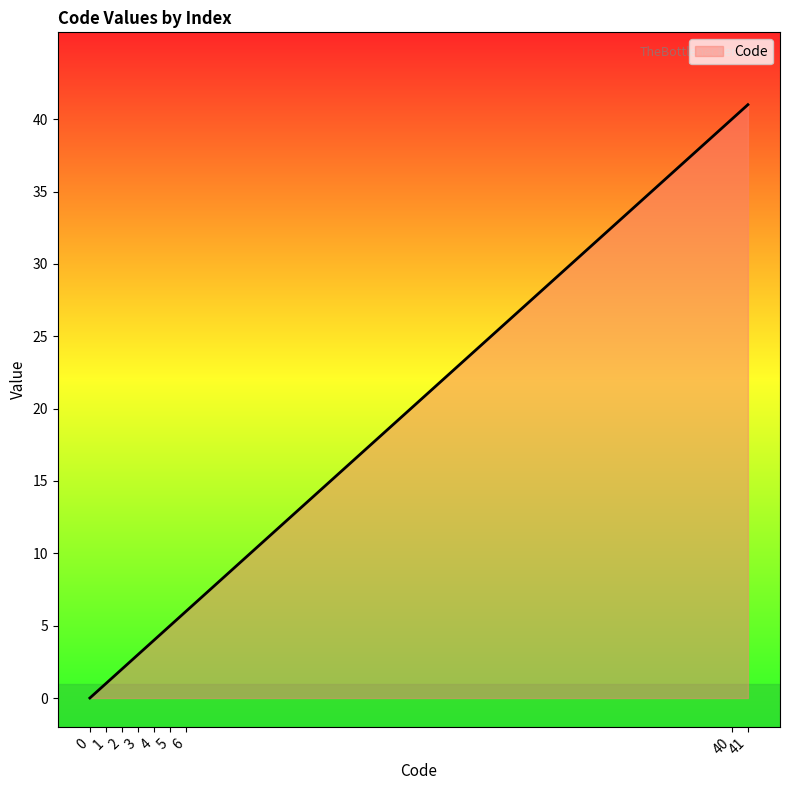

List the labels in order of value, largest first.

41, 40, 6, 5, 4, 3, 2, 1, 0